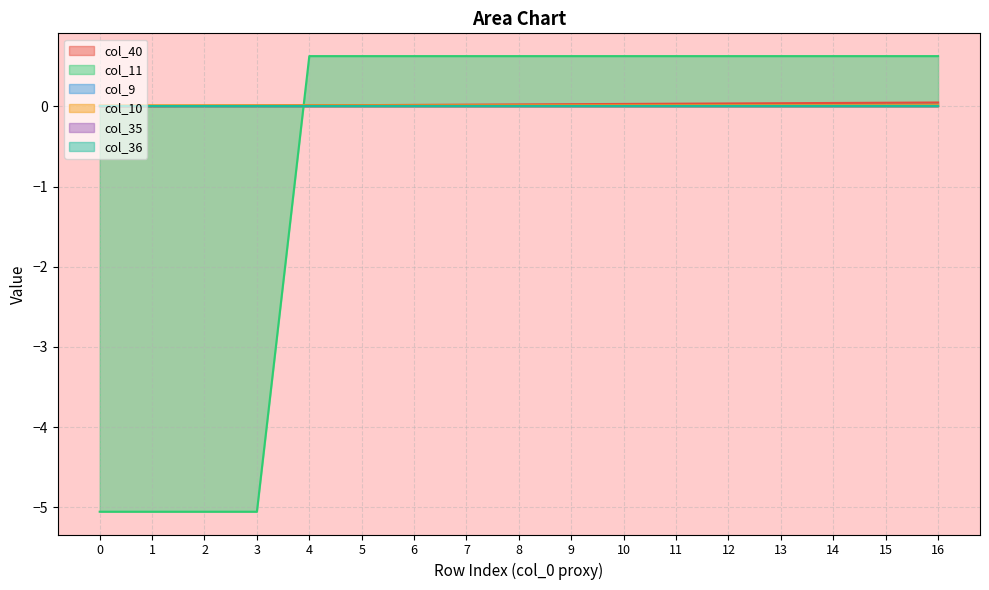

At which category is the sum across all series the highest?

16